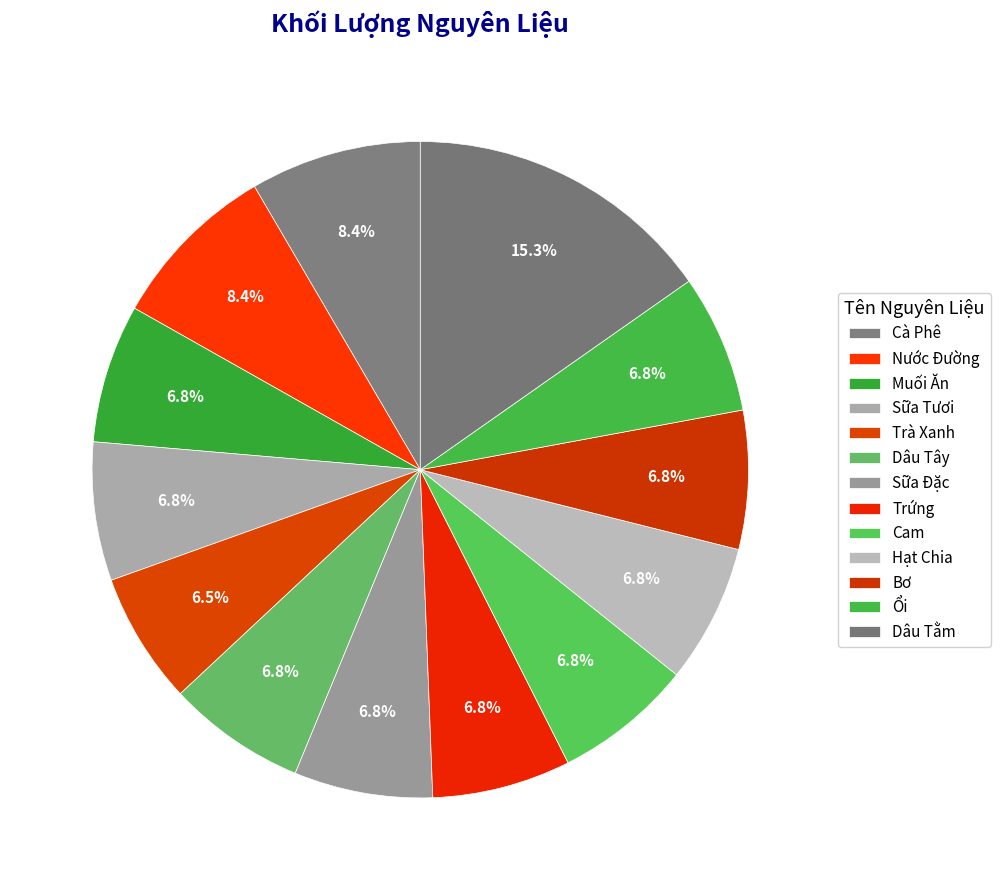

What is the total percentage of Hạt Chia and Bơ?

13.7%